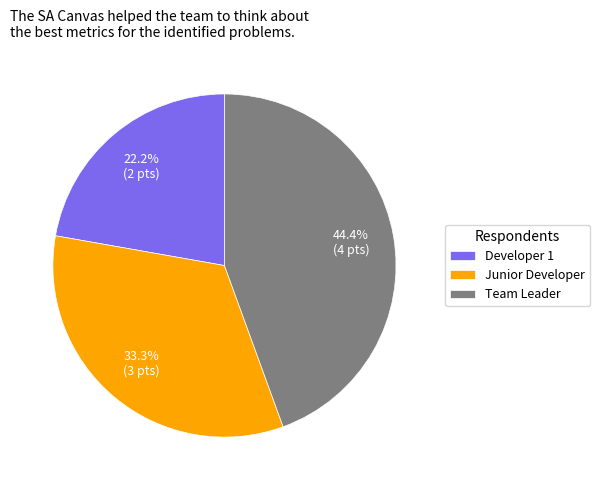

How many slices are in this pie chart?

3